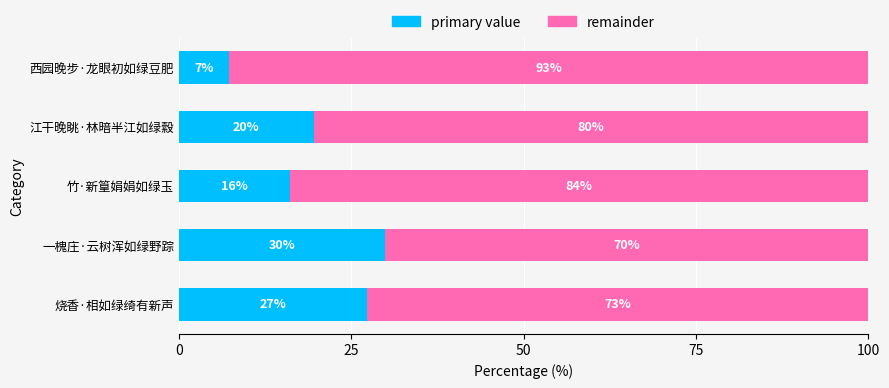

What is the difference between the second highest and second lowest values in the primary value series?

11.3